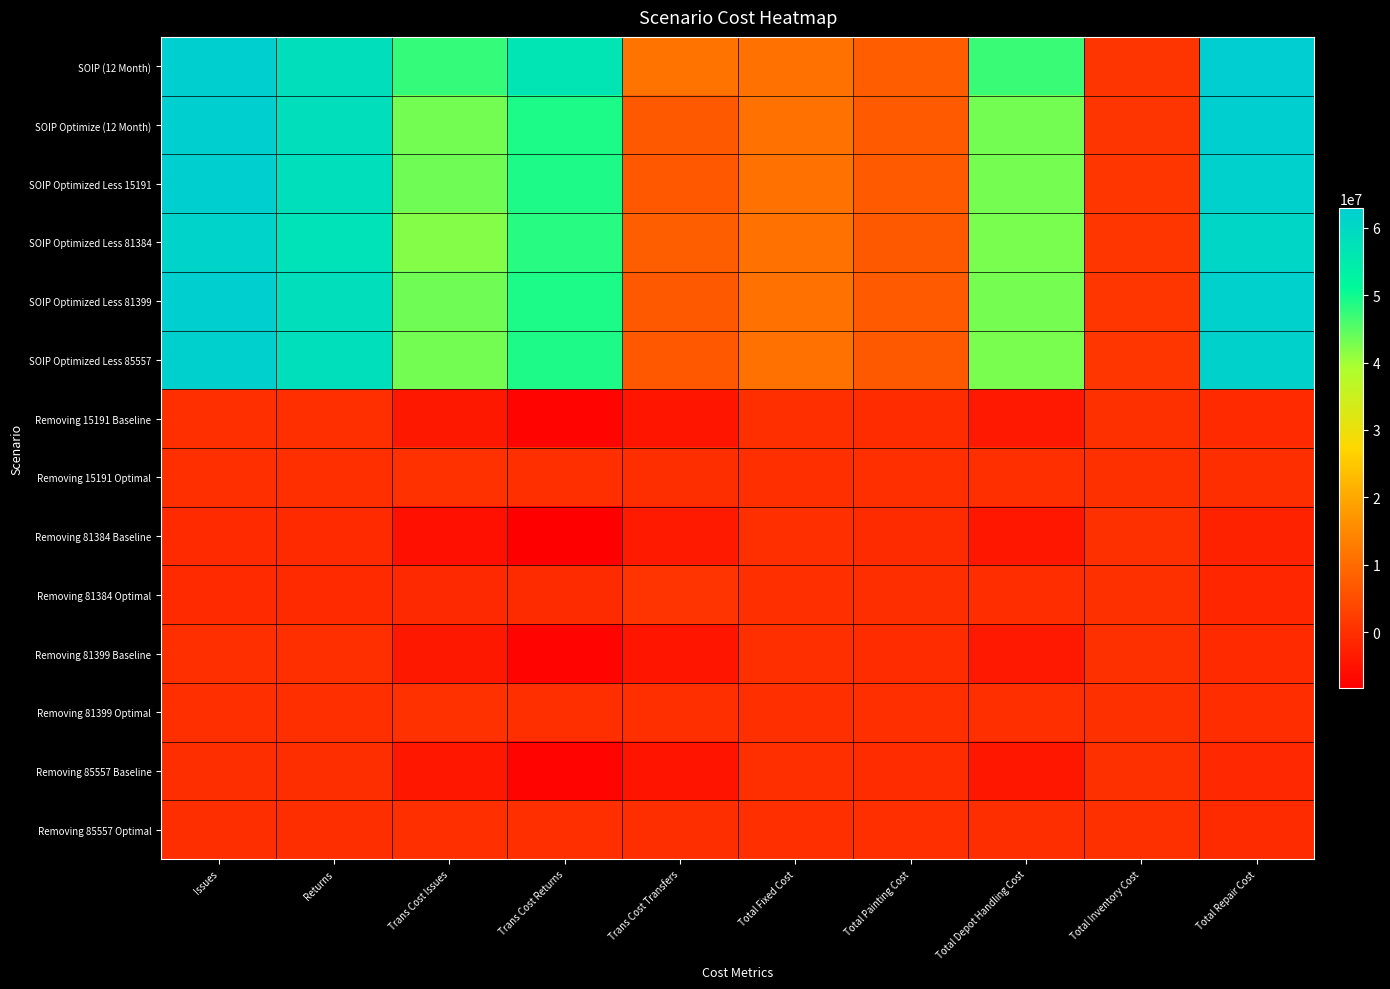

At how many categories does at least one series exceed 49376245?

4